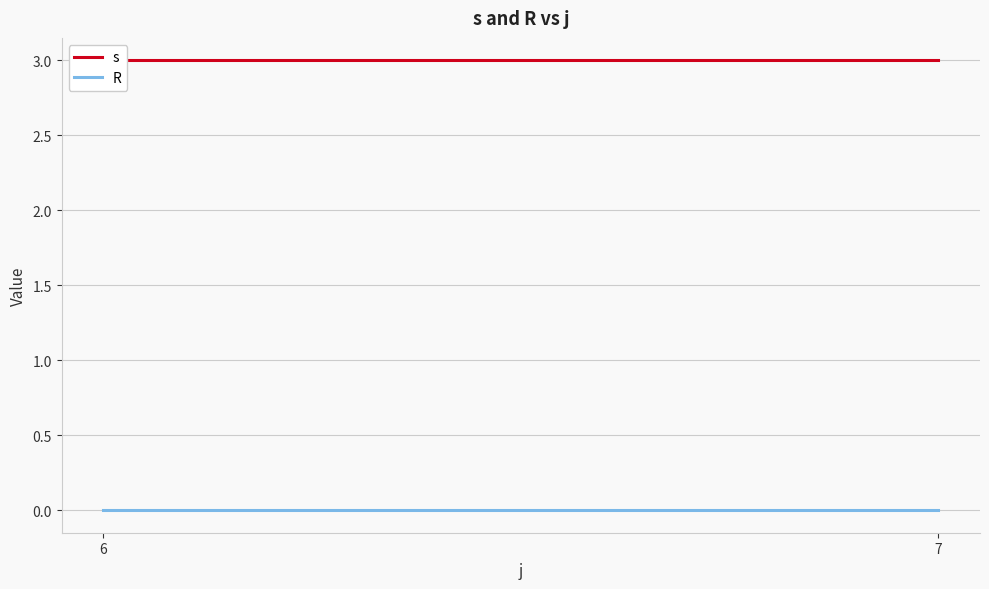

Reading left to right, what are all the values shown in this chart?

s: 3	3
R: 0	0